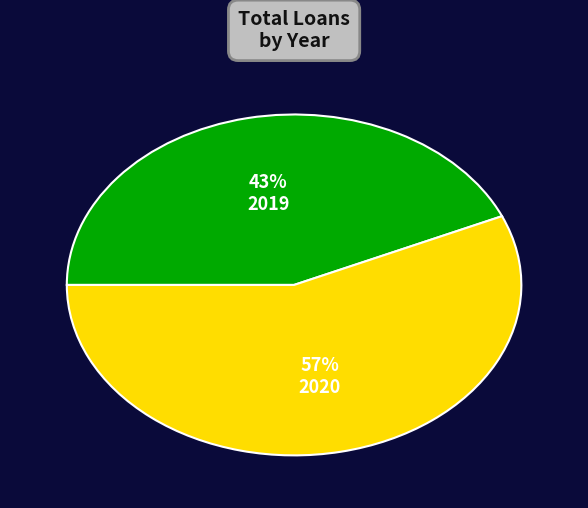

What is the smallest slice in the pie chart?

2019